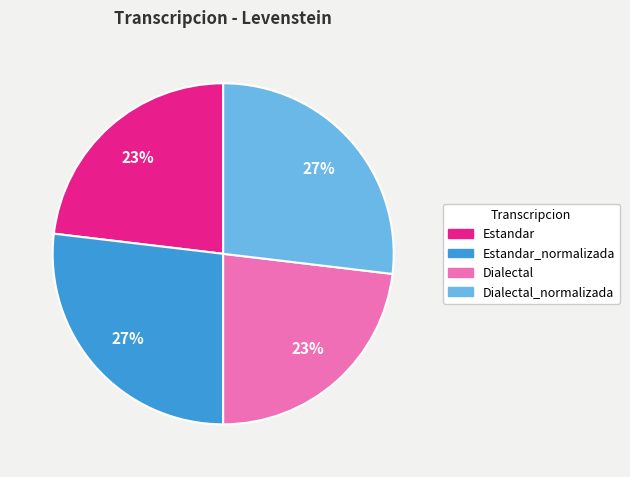

To the nearest percent, what is the difference between the Estandar and Estandar_normalizada slice percentages?

4%